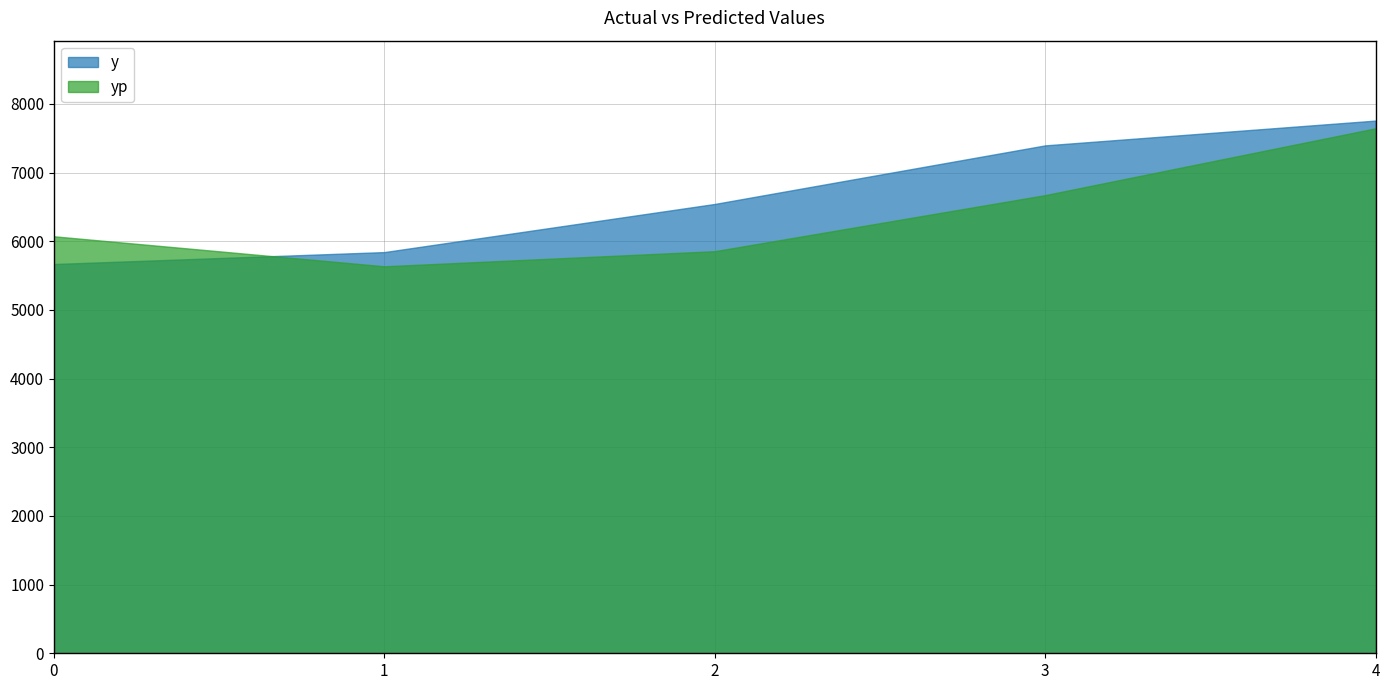

Count the number of data series in this chart.

2